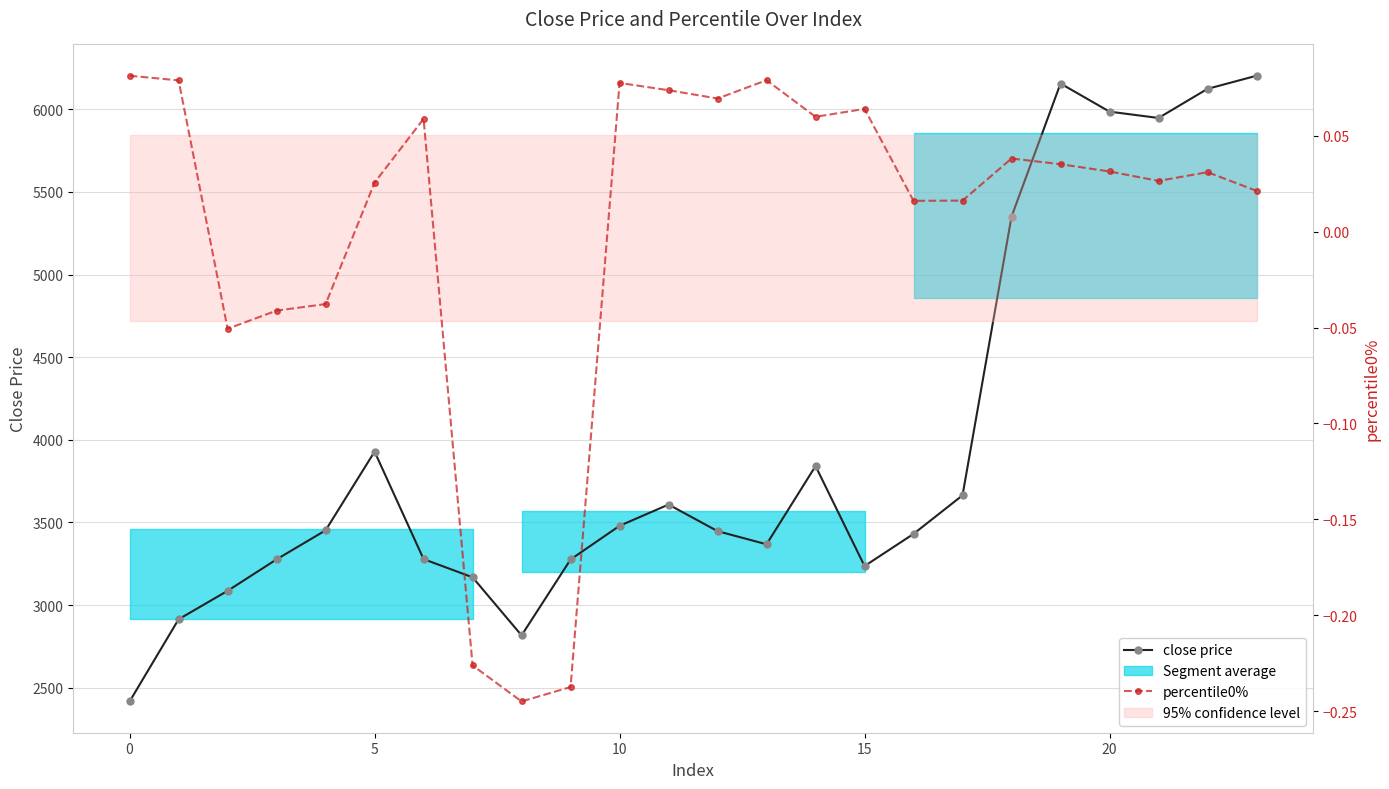

What is the label of the 23rd point from the left?

22